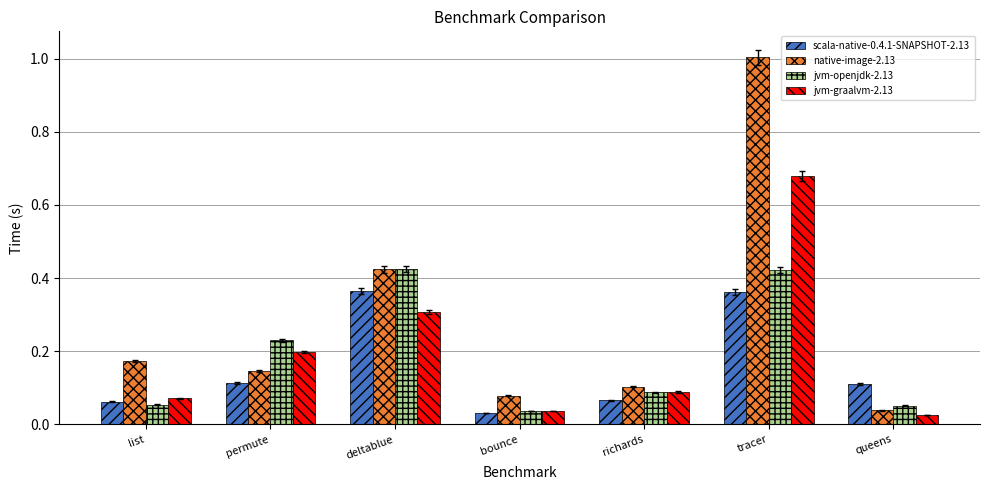

What is the label of the 6th bar from the right?

permute